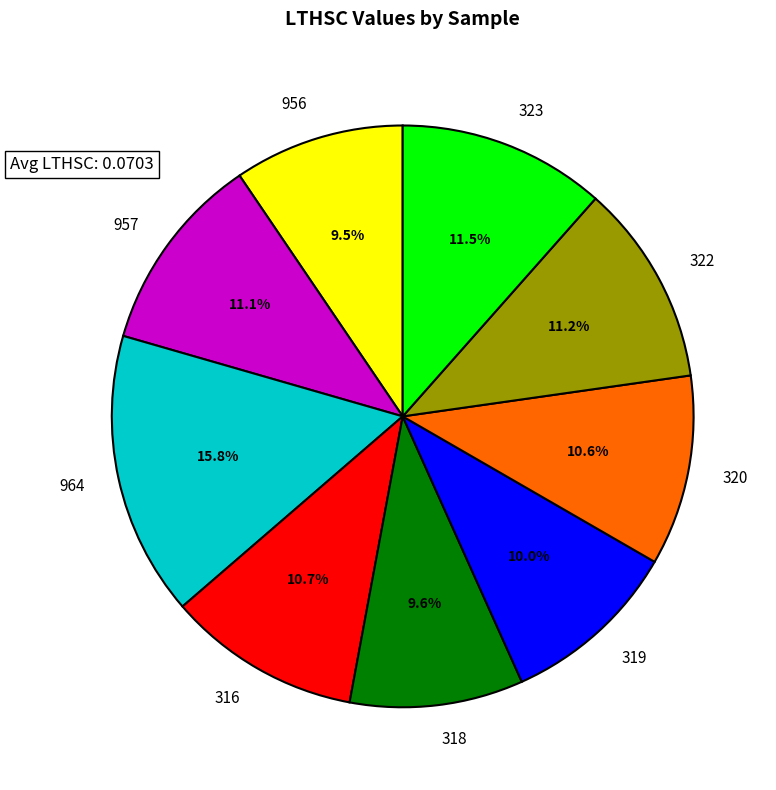

Which category has the biggest portion of the pie?

964